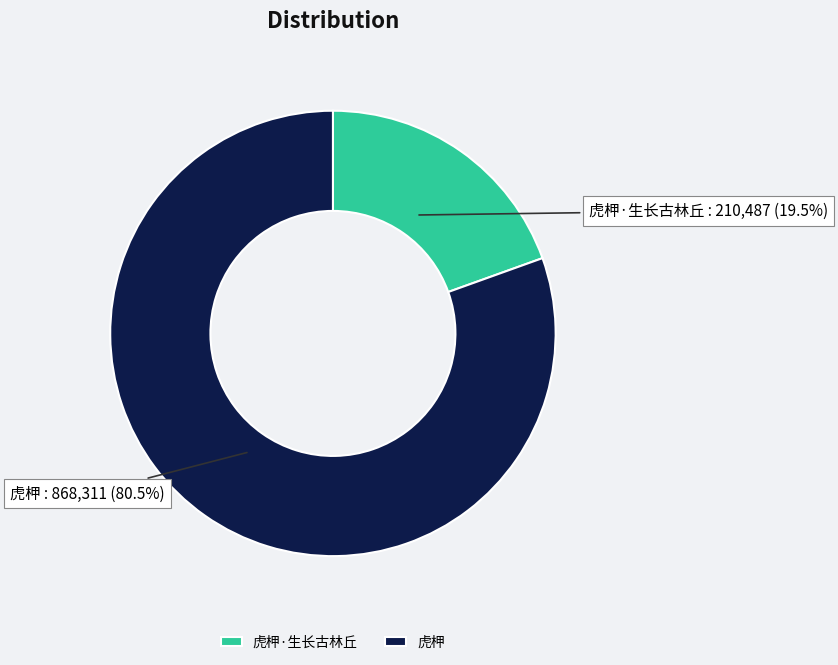

Does any single category account for the majority?

Yes